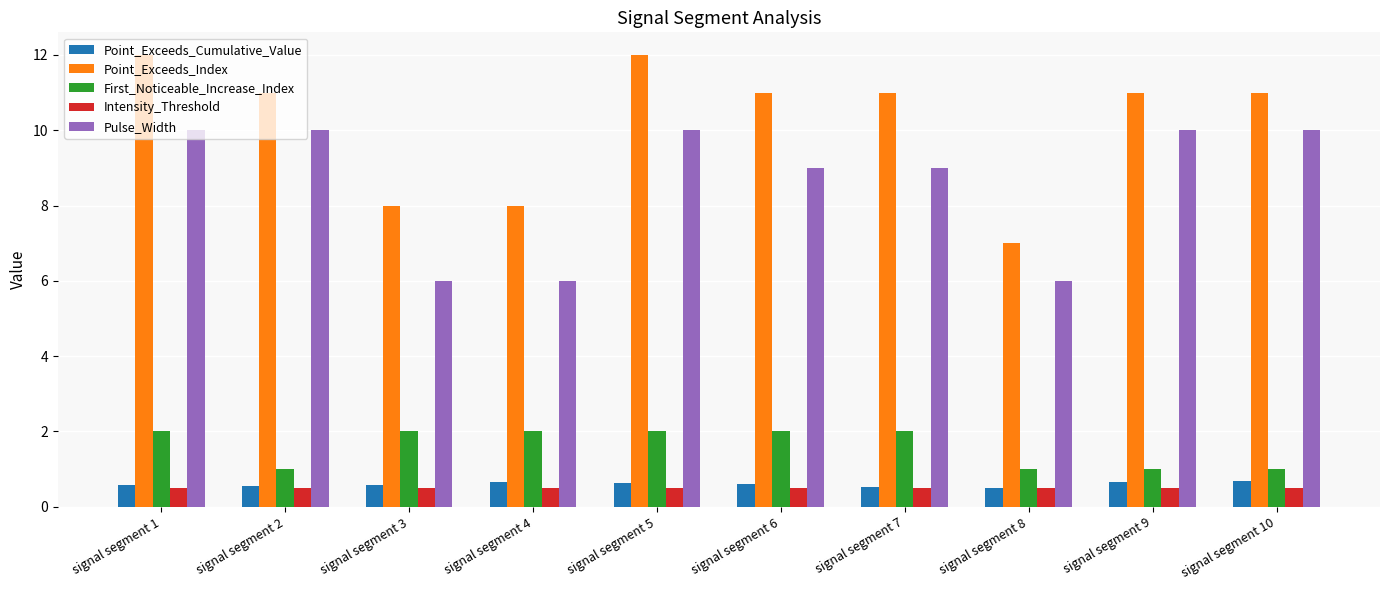

What is the average value of the First_Noticeable_Increase_Index series?

1.6